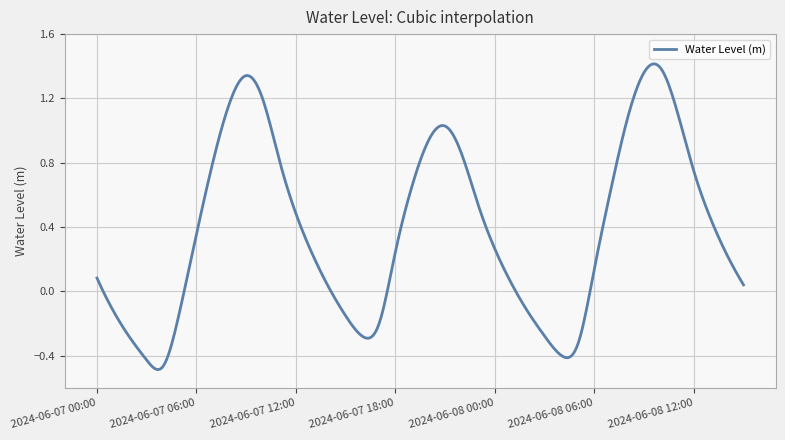

Does the chart display data point markers on the line(s)?

No